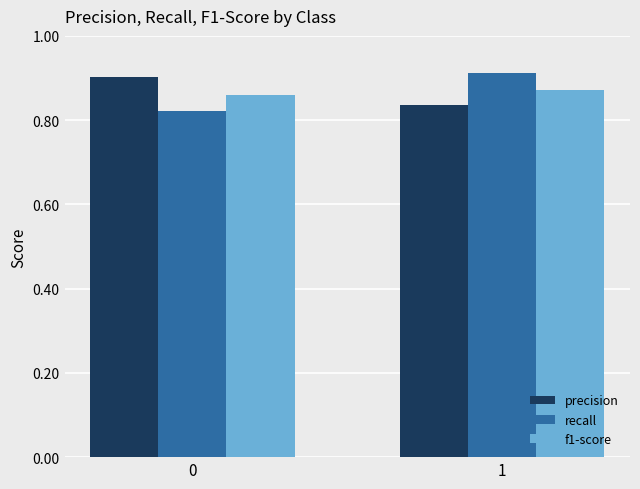

What is the sum of the f1-score values at 1 and 0?

1.7